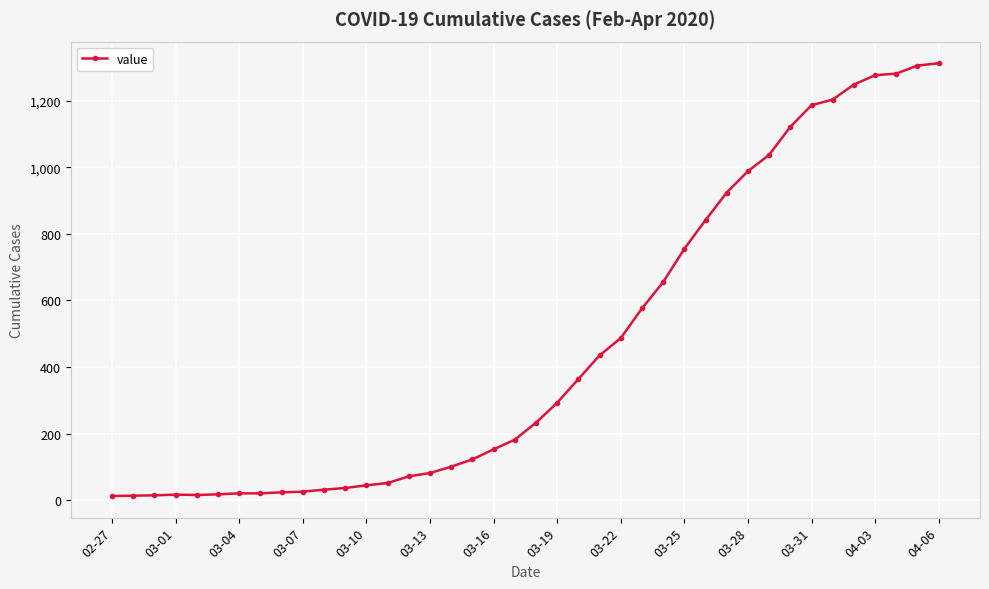

What is the maximum value shown in the chart?

1312